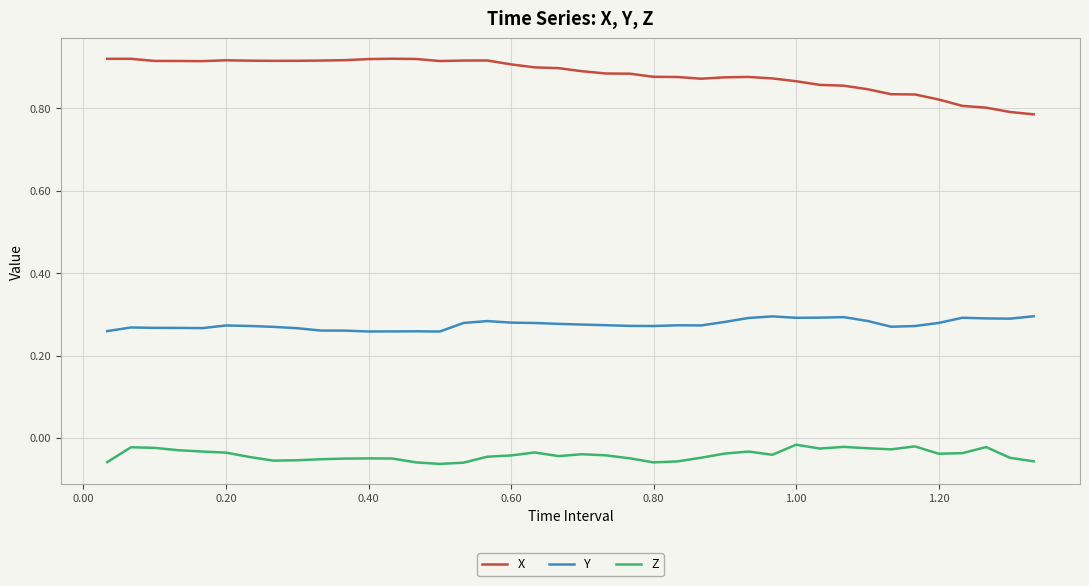

Which series has the largest total across all categories?

X